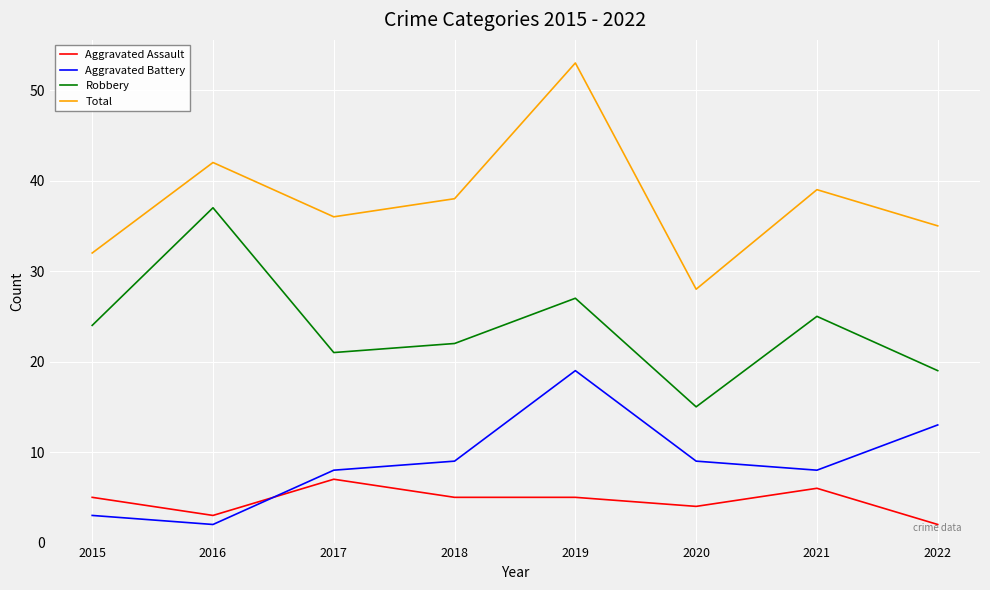

Which category has the lowest value in the Robbery series?

2020